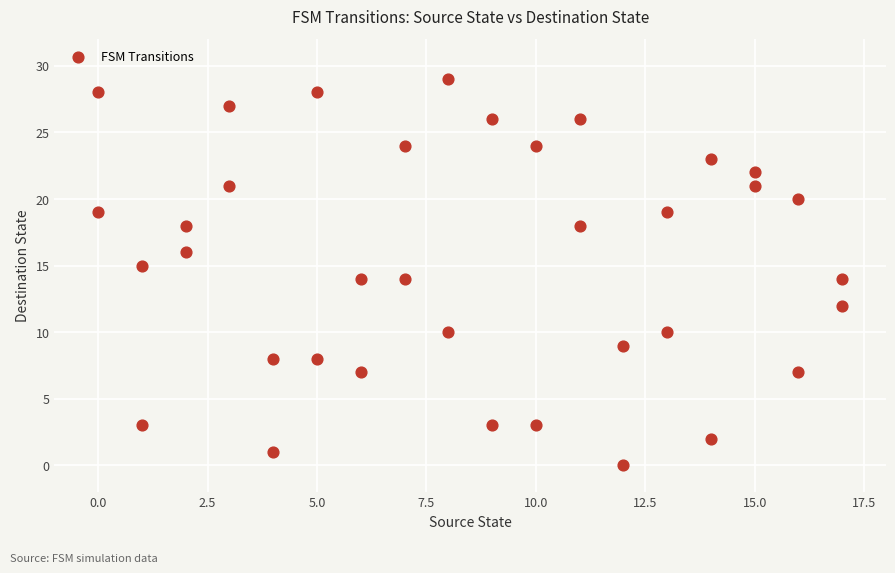

What is the range of Y values (max minus min)?

29